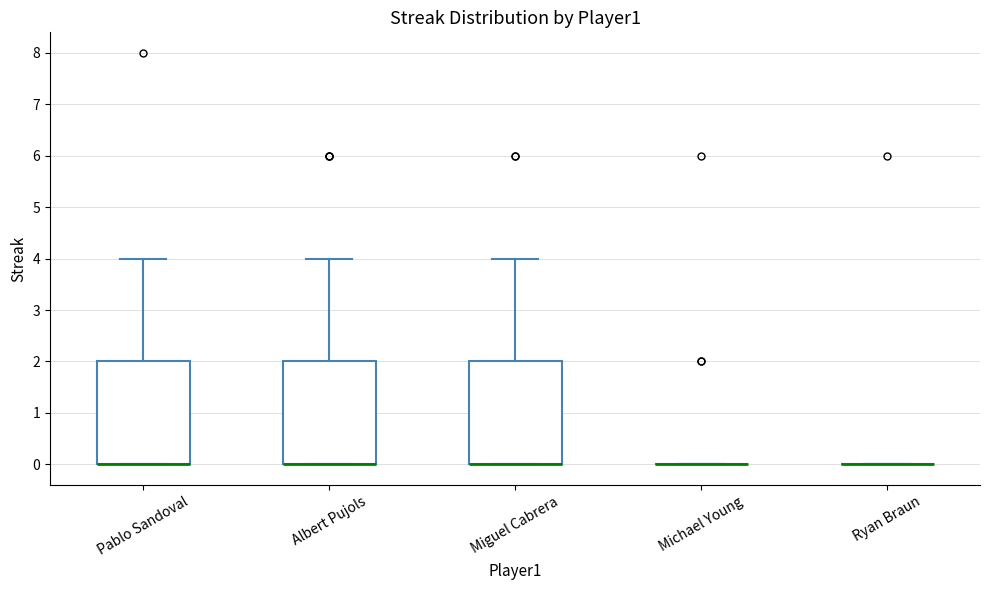

Reading left to right, transcribe this box plot: for each box, give where its median line is, the range the box spans, and where its two whiskers end, as read against the y-axis. The values are not printed on the chart, so give them approximately, as read against the axis.

Pablo Sandoval: median 0 (drawn on the box's lower edge), box 0 to 2, whiskers 0 to 4
Albert Pujols: median 0 (drawn on the box's lower edge), box 0 to 2, whiskers 0 to 4
Miguel Cabrera: median 0 (drawn on the box's lower edge), box 0 to 2, whiskers 0 to 4
Michael Young: box collapsed to a line at 0, whiskers 0 to 0
Ryan Braun: box collapsed to a line at 0, whiskers 0 to 0